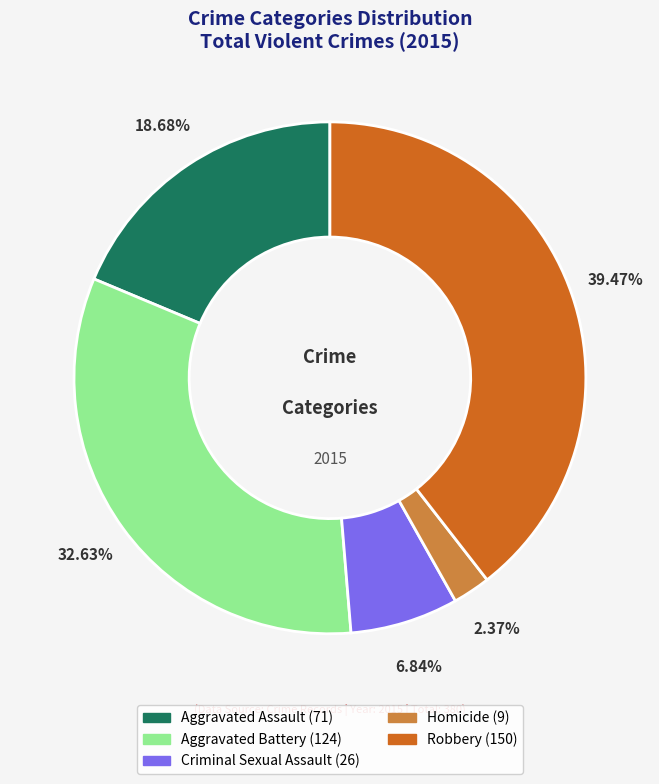

Which category has the biggest portion of the pie?

Robbery